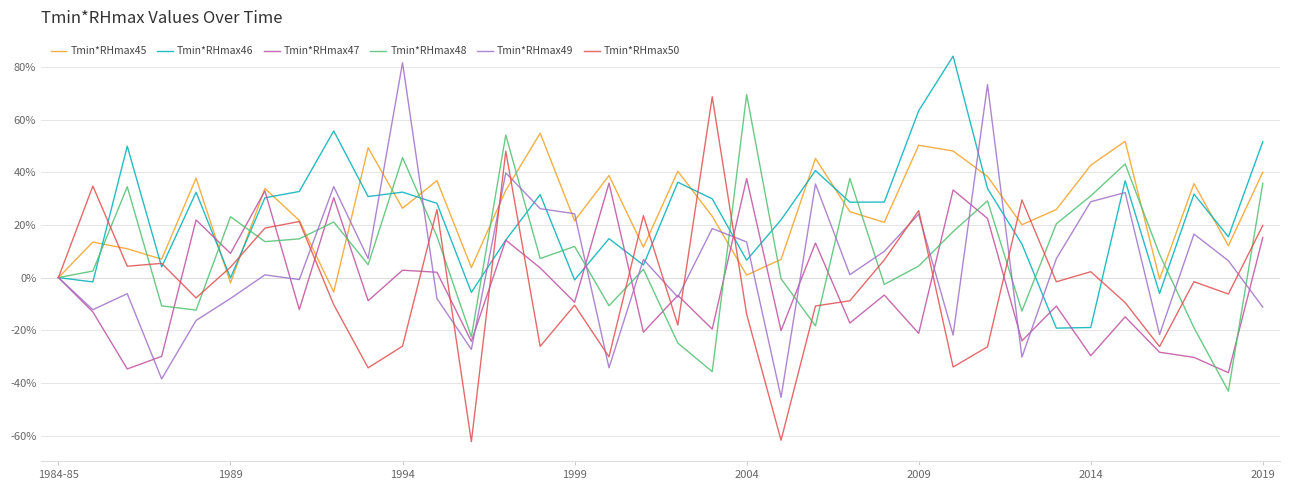

What is the maximum value for Tmin*RHmax48?

69.5